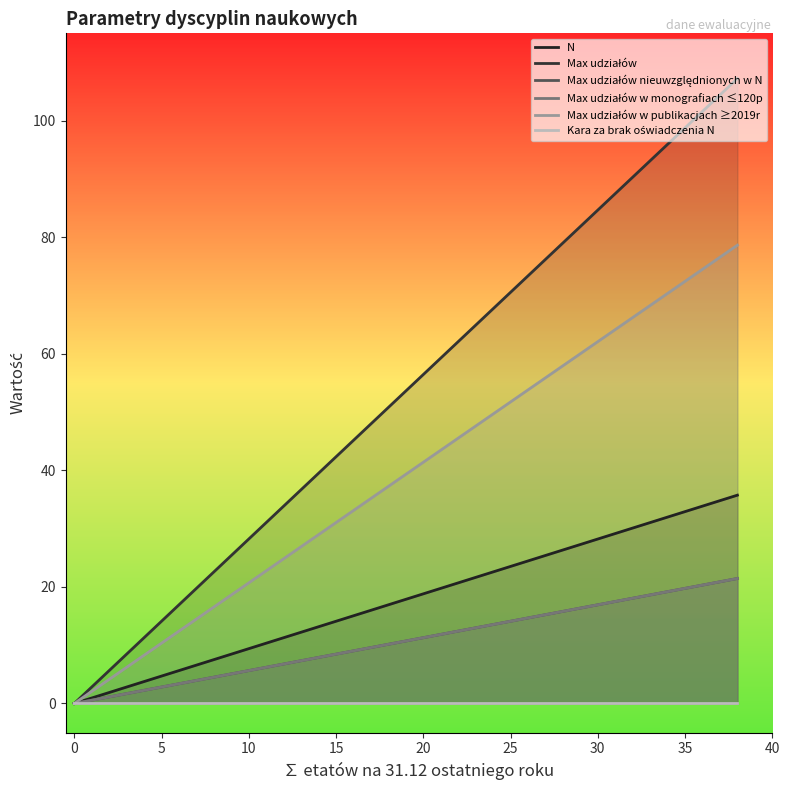

Count the number of data series in this chart.

6